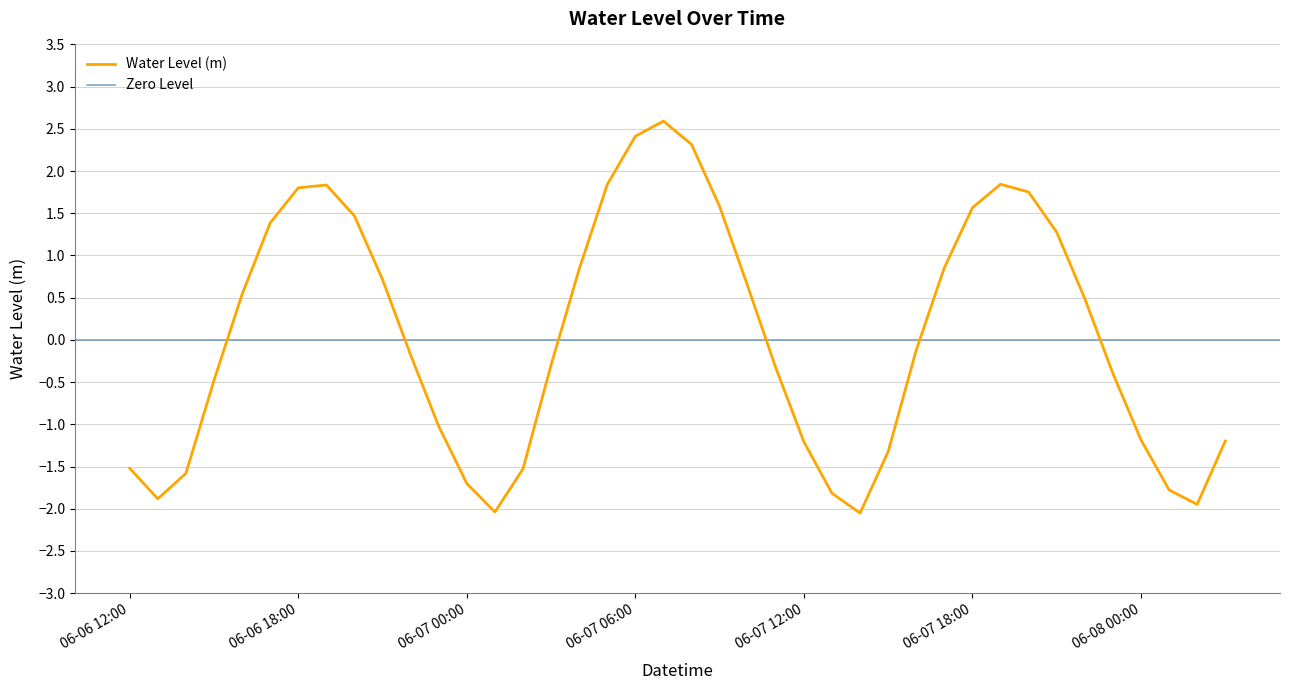

What value does the data have at 06-07 19:00?

1.8